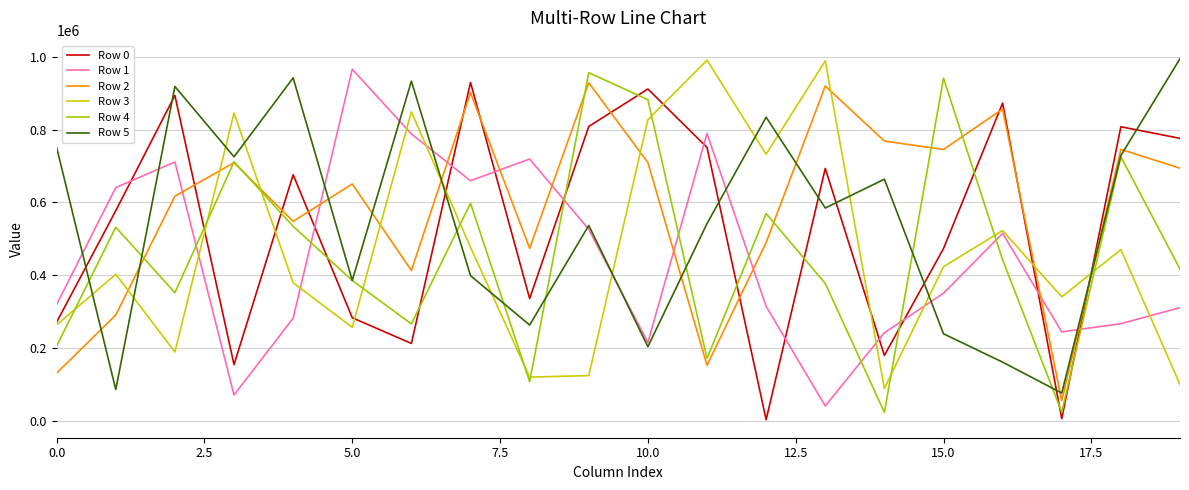

What is the greatest value displayed?

994628